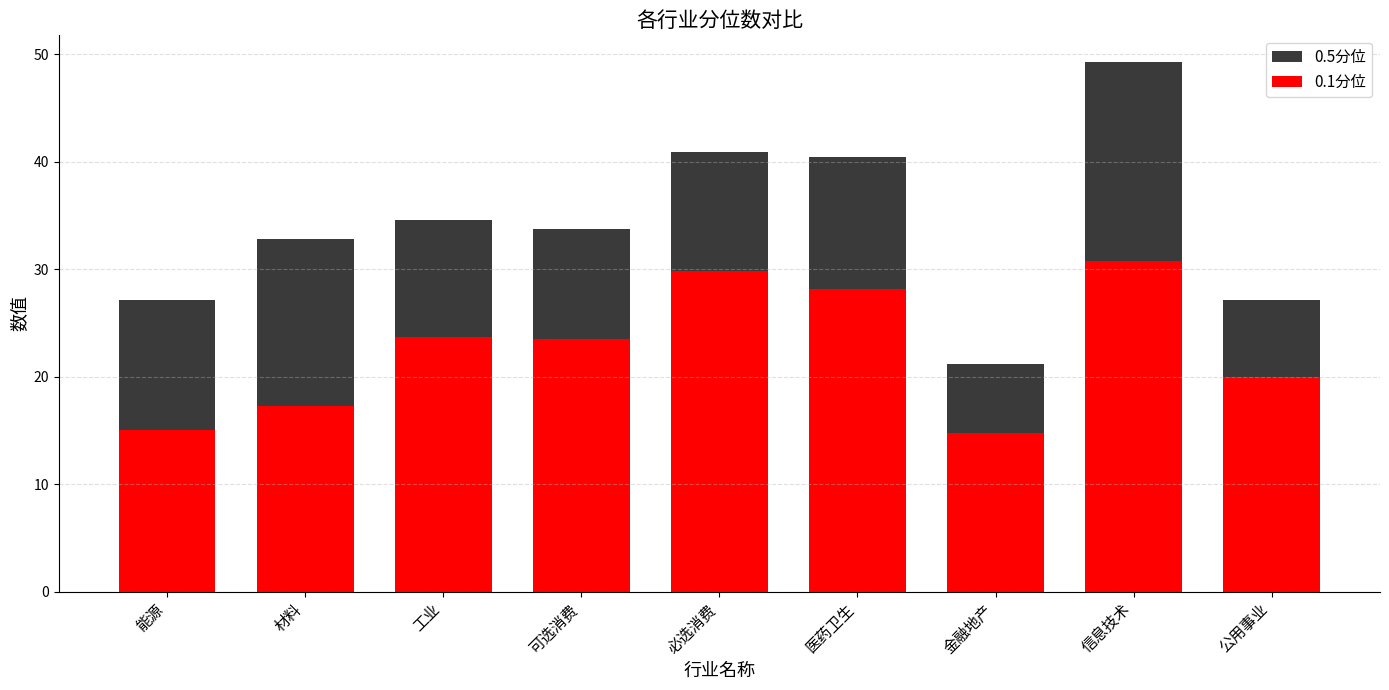

Between 金融地产 and 信息技术, which series saw the biggest shift?

0.5分位